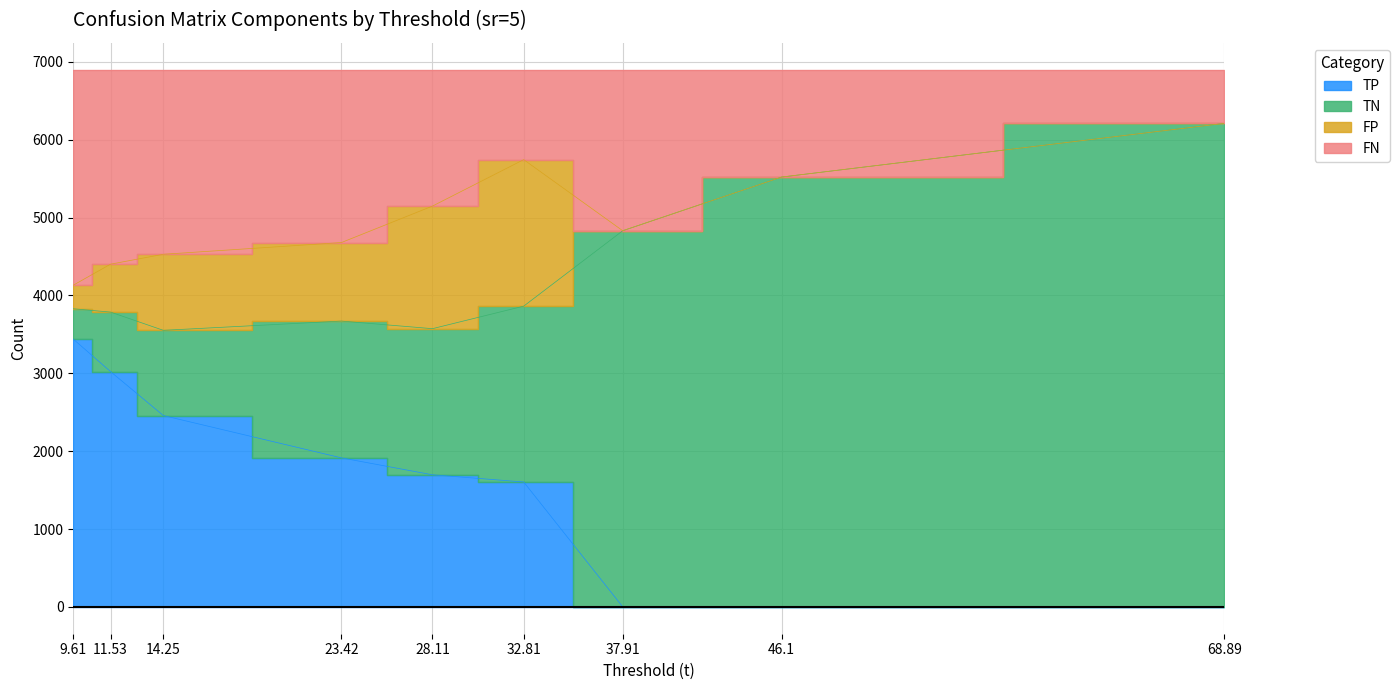

The FN series shows 7729.7 at 28.11. True or false?

False